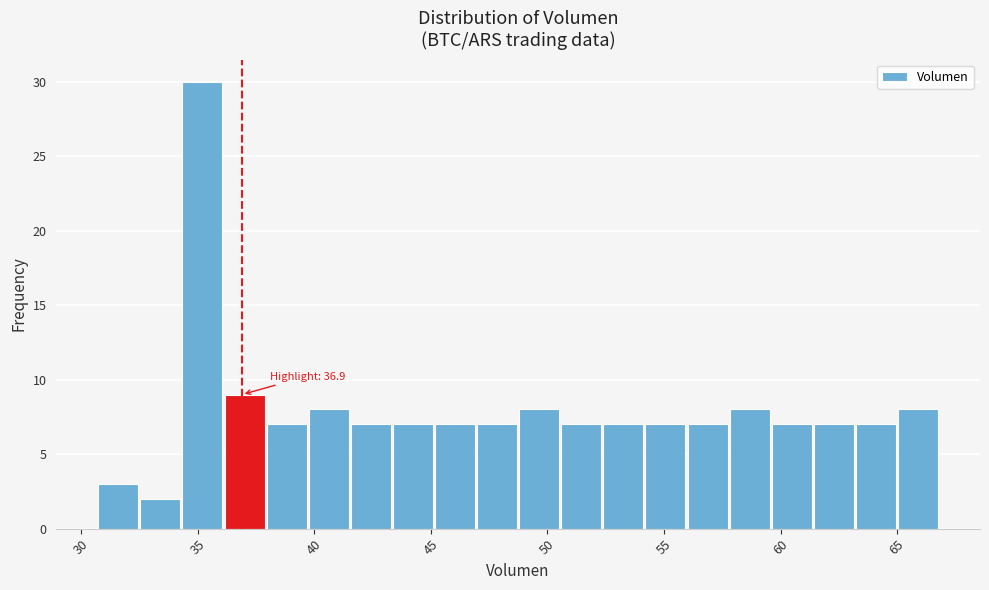

Around what value on the x-axis is the tallest bar? Give the approximate position of its centre, as read against the axis.

35.0